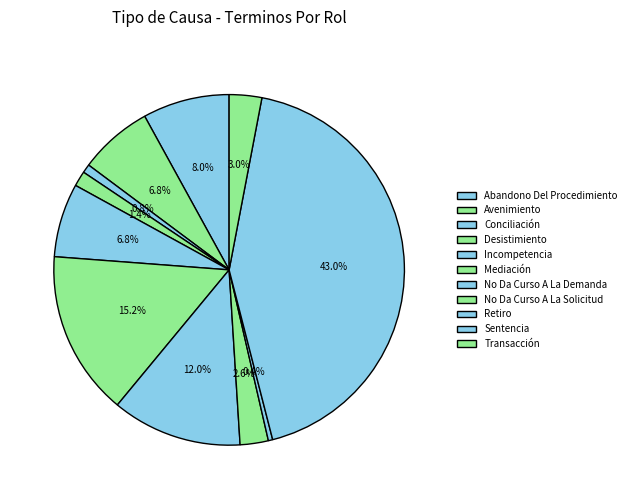

Does Conciliación represent more than half of the total?

No